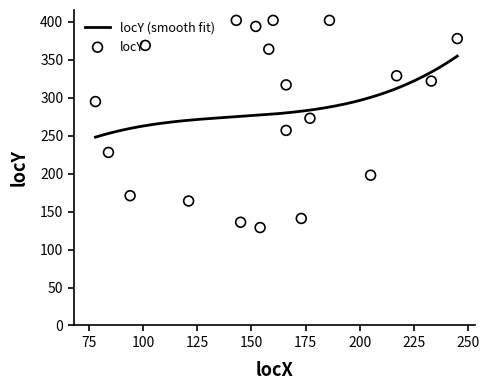

Which has a higher value, 158 or 154?

158